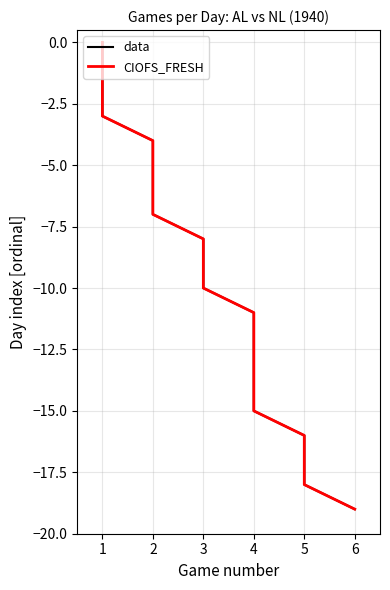

What are all the series names shown in the legend?

data, CIOFS_FRESH